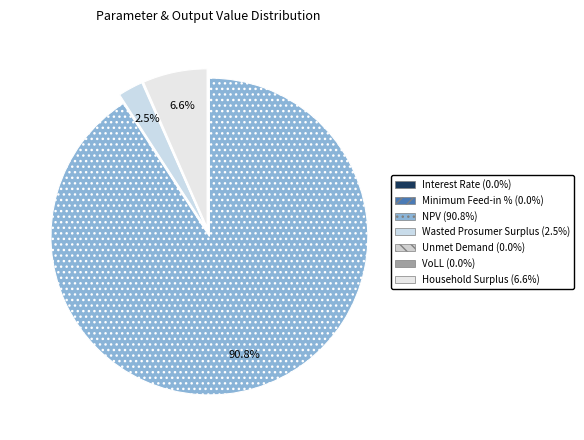

Which category has the smallest portion of the pie?

Interest Rate